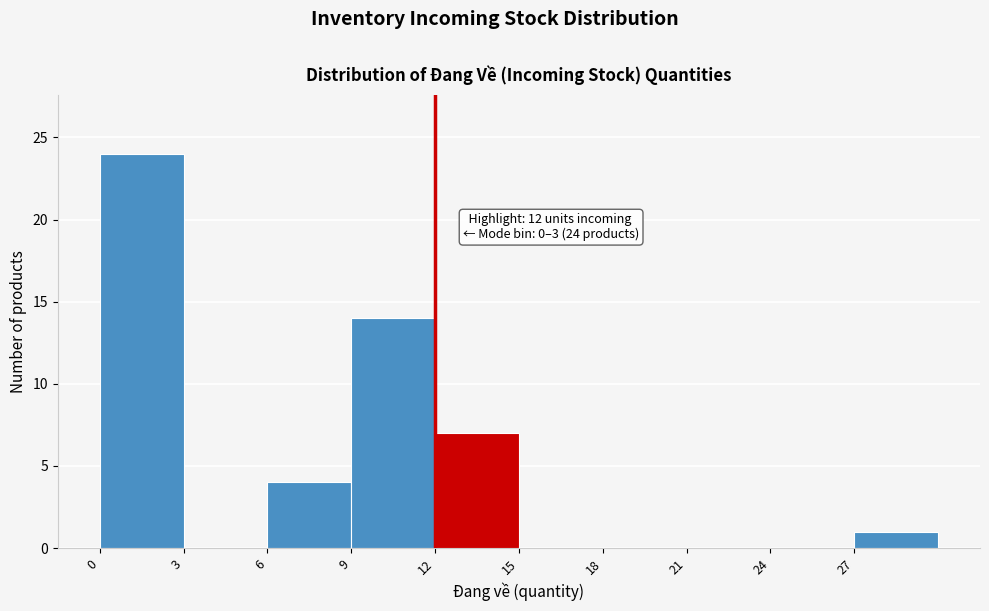

Which range on the x-axis has the tallest bar?

0 to 3